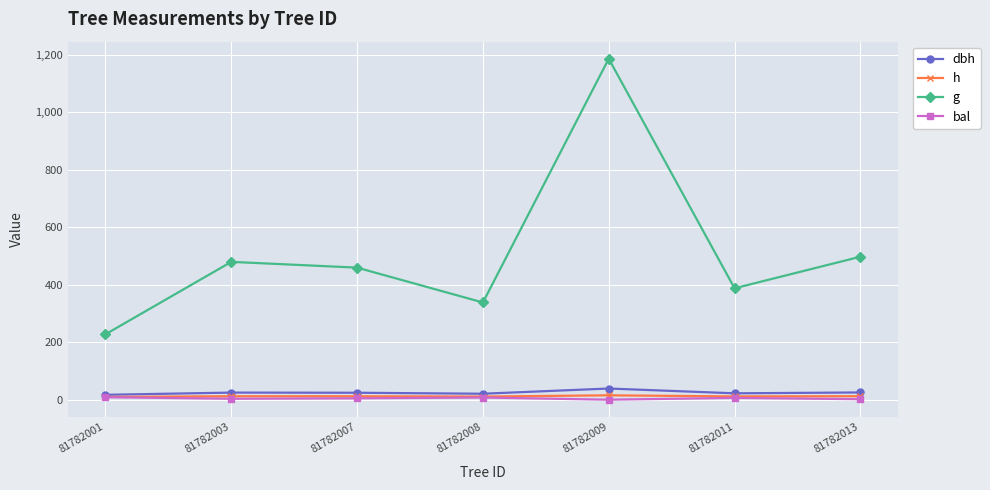

True or false: g and h cross at least once.

False